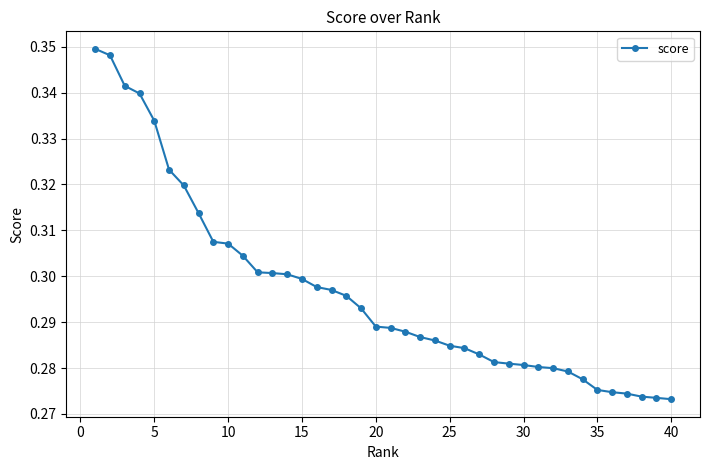

What is the sum of all values?

11.9